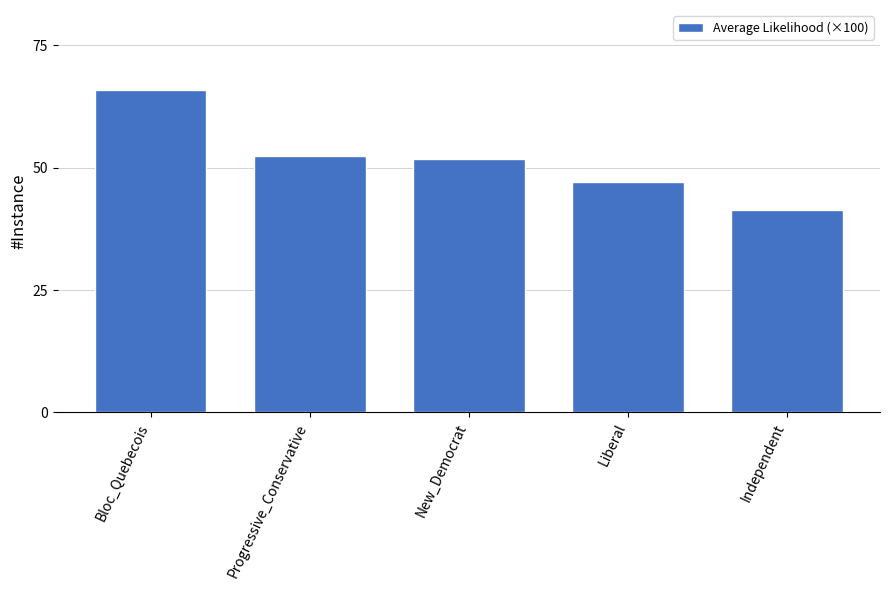

Which has a higher value, Independent or Liberal?

Liberal